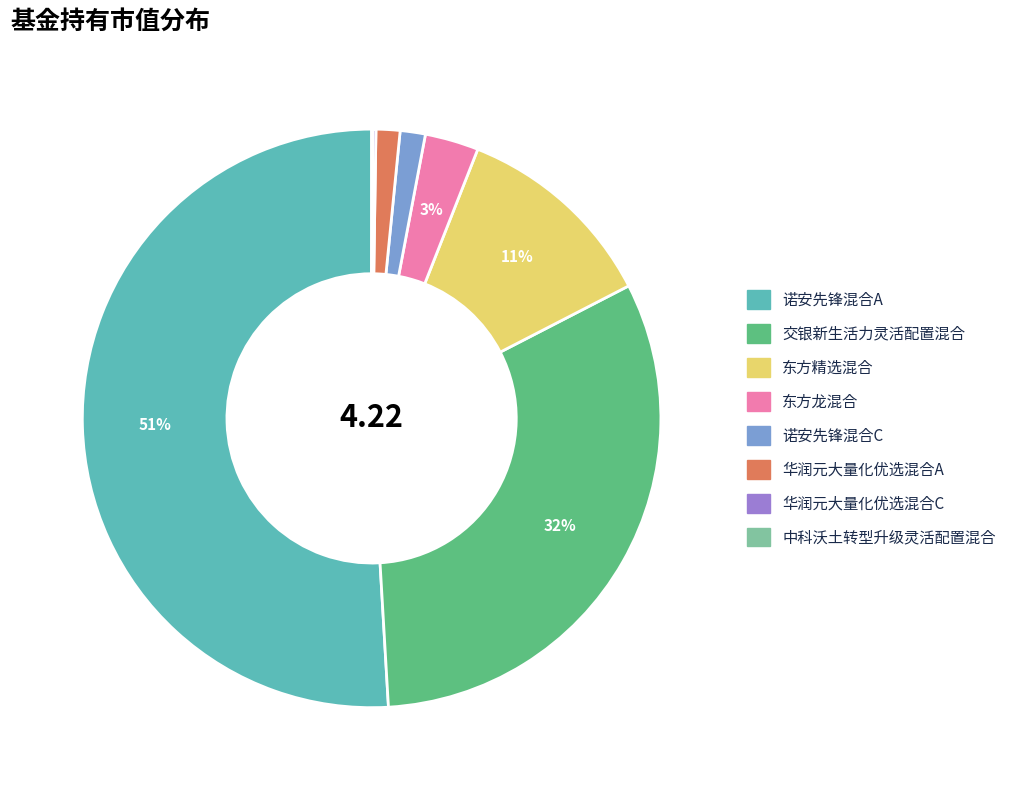

Which has a higher value, 诺安先锋混合A or 华润元大量化优选混合A?

诺安先锋混合A